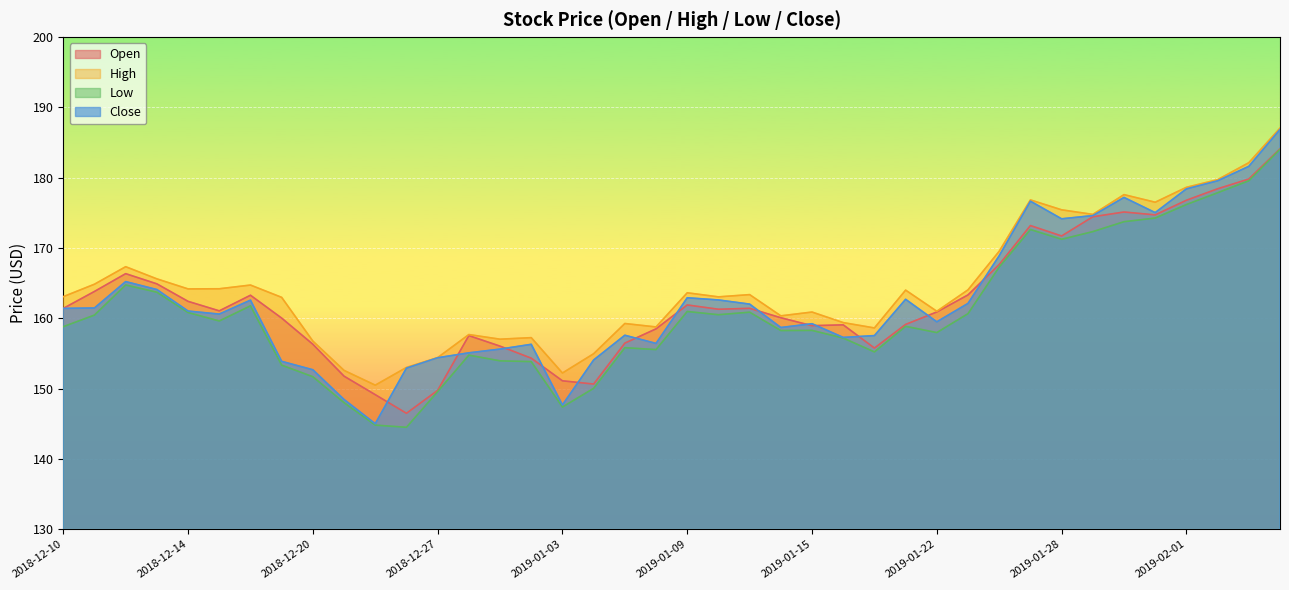

Where is the first local minimum for low?

2018-12-17